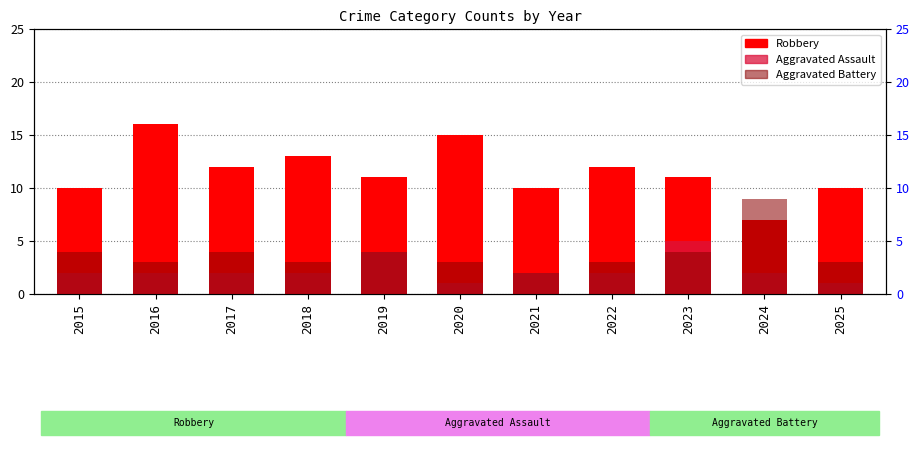

How many Aggravated Battery values are between 3 and 4?

9